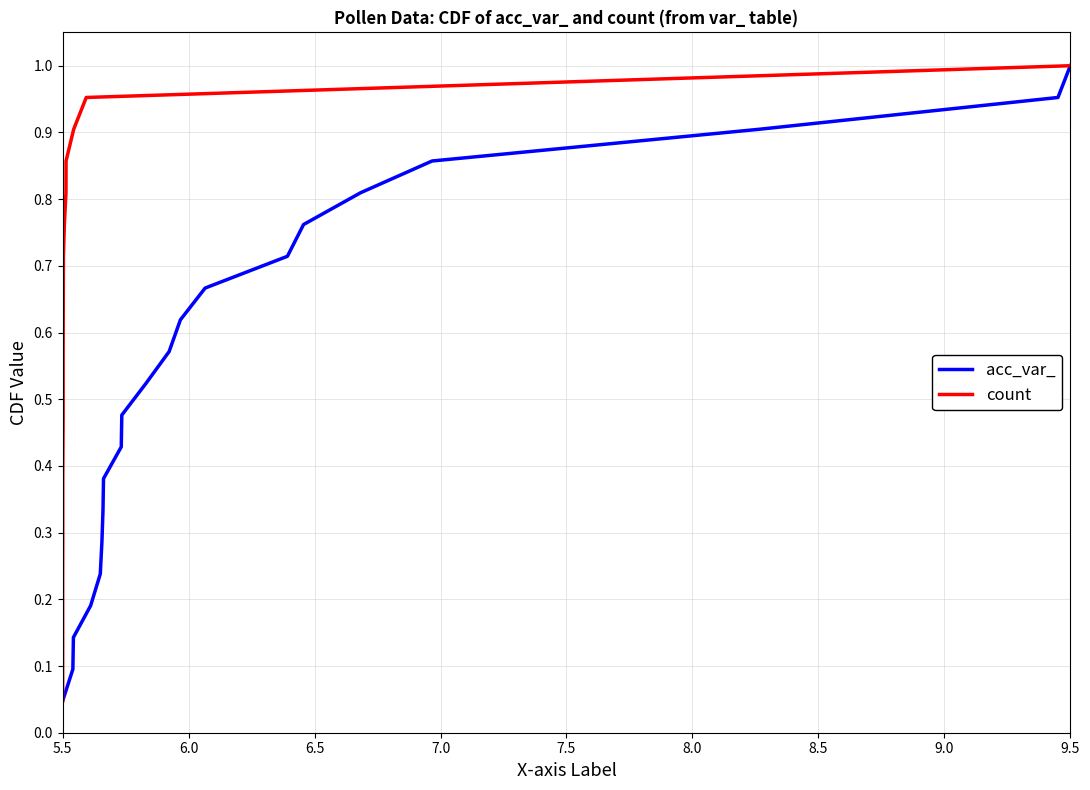

Which category has the highest value in the acc_var_ series?

9.5